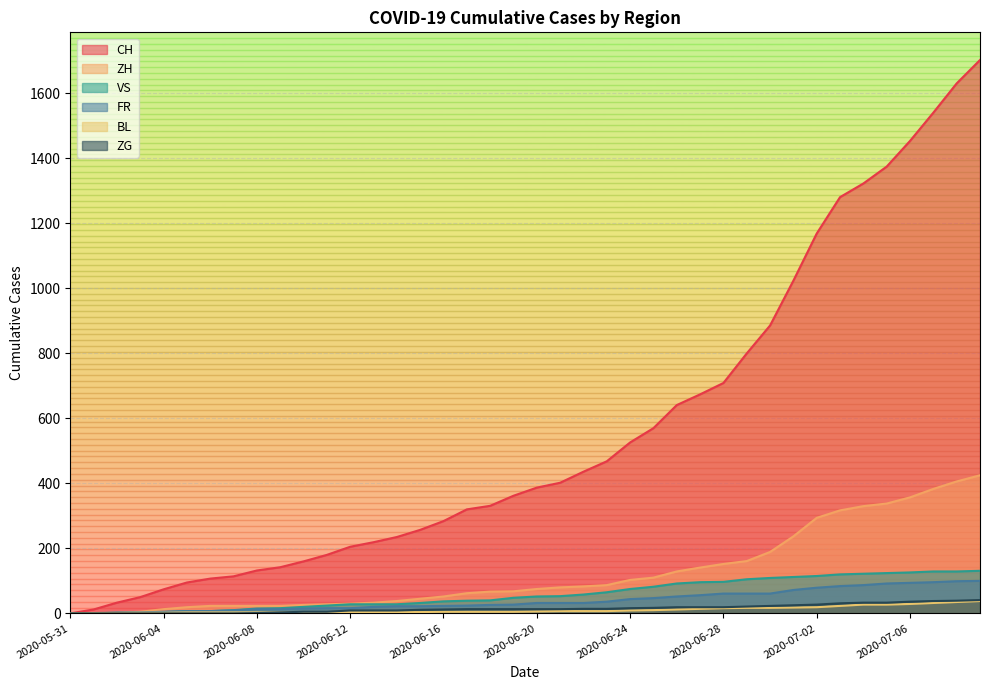

How many values in the VS series are below 52?

20